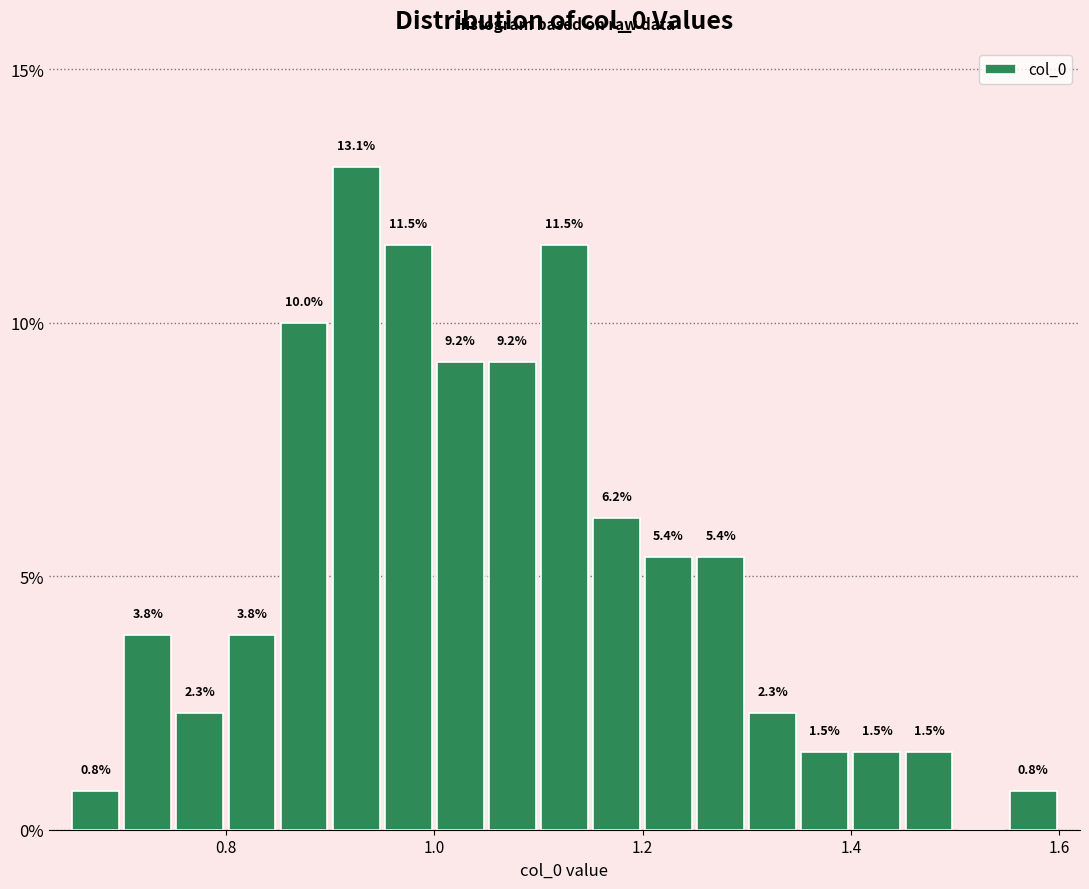

Around what value on the x-axis is the tallest bar? Give the approximate position of its centre, as read against the axis.

0.92